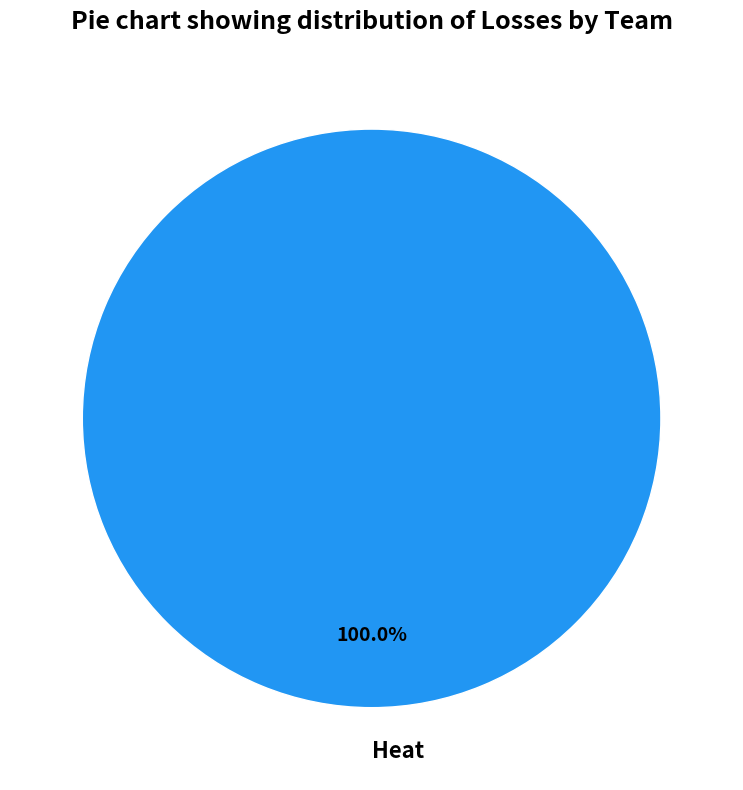

Rank the categories by value from lowest to highest.

Heat